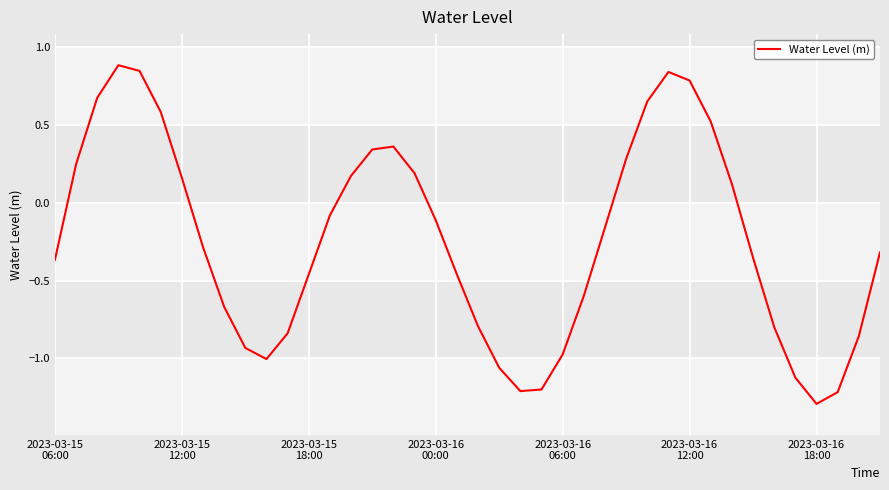

What is the difference between the maximum and minimum values?

2.2